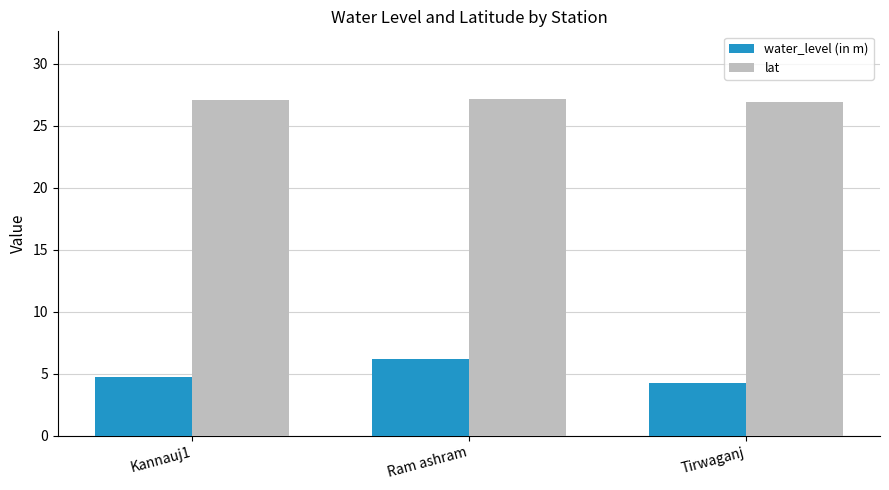

Where is water_level (in m) nearest to the value 5?

Kannauj1